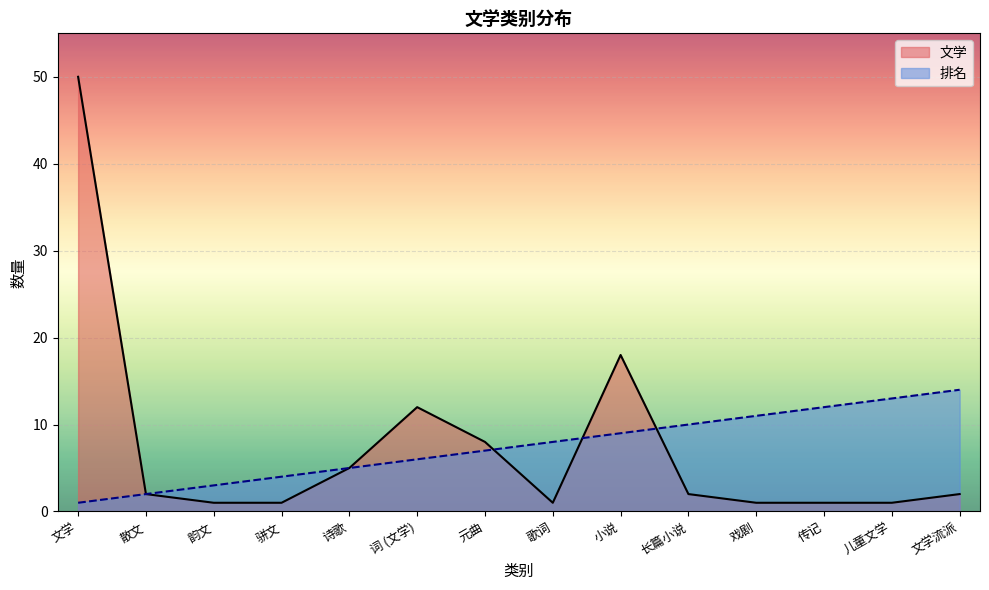

How many data points does each series have?

14